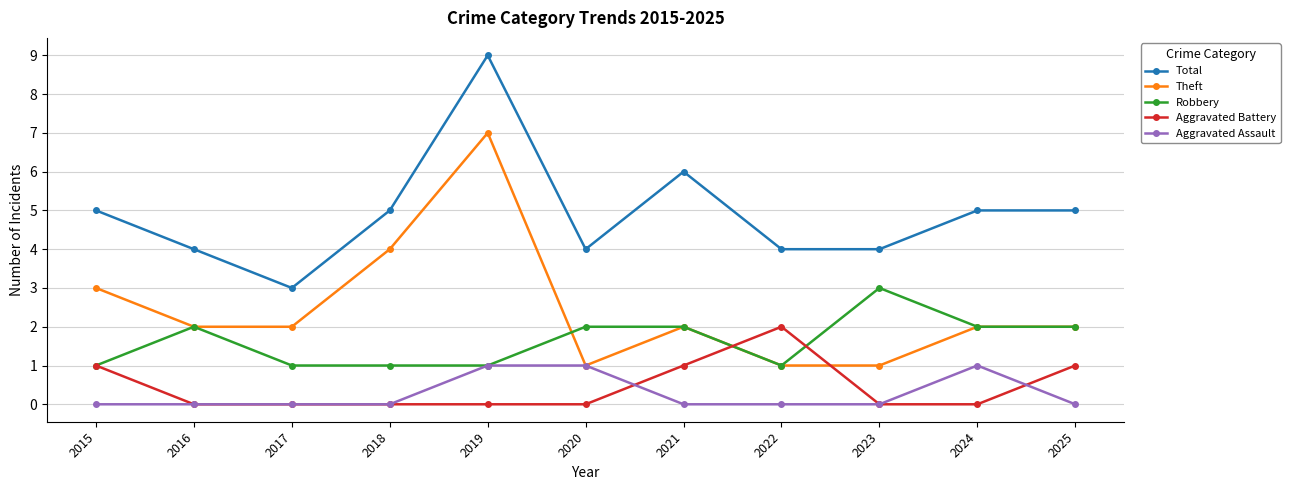

Reading left to right, what are all the values shown in this chart?

Total: 5	4	3	5	9	4	6	4	4	5	5
Theft: 3	2	2	4	7	1	2	1	1	2	2
Robbery: 1	2	1	1	1	2	2	1	3	2	2
Aggravated Battery: 1	0	0	0	0	0	1	2	0	0	1
Aggravated Assault: 0	0	0	0	1	1	0	0	0	1	0